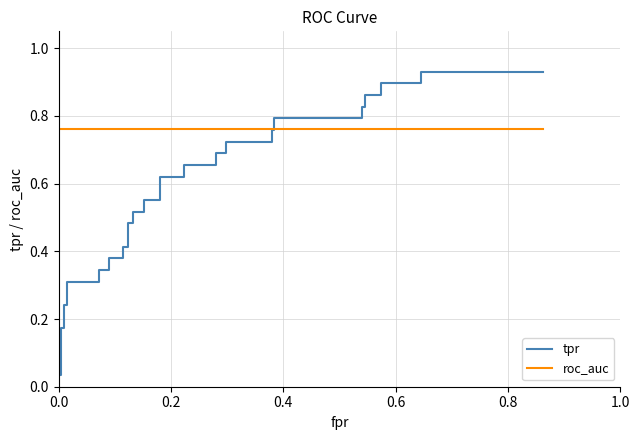

Reading left to right, extract all data points from this chart.

tpr: 0.0	0.0	0.2	0.2	0.2	0.2	0.3	0.3	0.3	0.3	0.4	0.4	0.4	0.4	0.5	0.5	0.5	0.5	0.6	0.6	0.6	0.6	0.7	0.7	0.7	0.7	0.7	0.7	0.8	0.8	0.8	0.8	0.8	0.8	0.9	0.9	0.9	0.9	0.9	0.9
roc_auc: 0.8	0.8	0.8	0.8	0.8	0.8	0.8	0.8	0.8	0.8	0.8	0.8	0.8	0.8	0.8	0.8	0.8	0.8	0.8	0.8	0.8	0.8	0.8	0.8	0.8	0.8	0.8	0.8	0.8	0.8	0.8	0.8	0.8	0.8	0.8	0.8	0.8	0.8	0.8	0.8